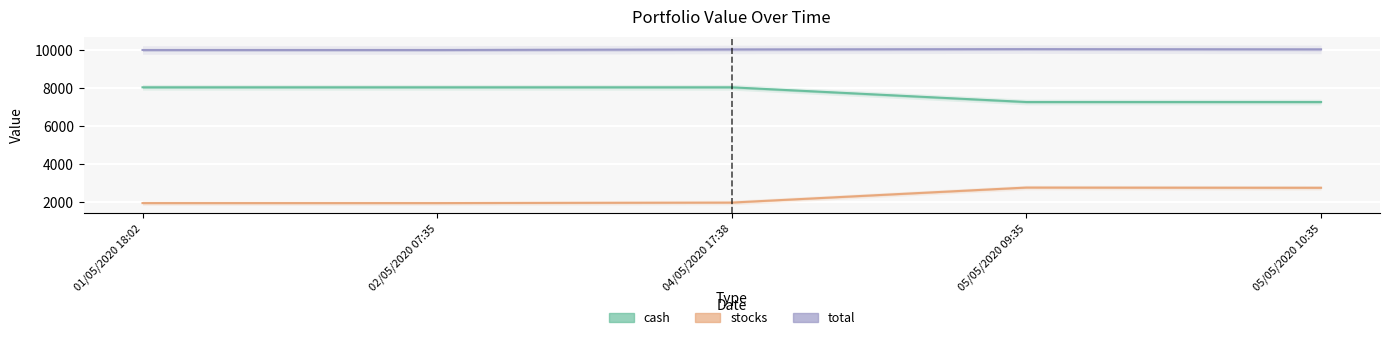

The cash series shows 3846.0 at 04/05/2020 17:38. True or false?

False